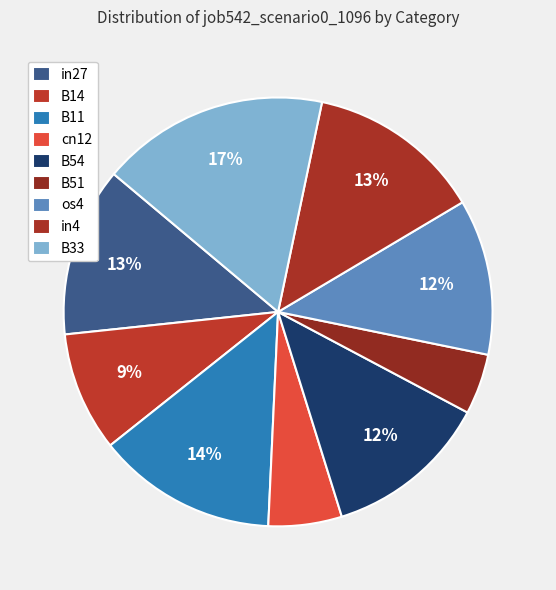

How many segments does this pie chart have?

9